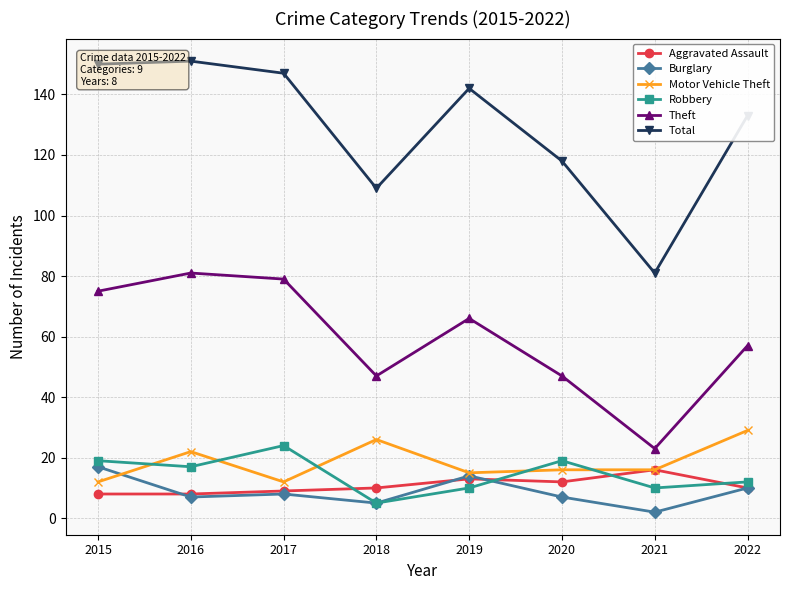

Reading right to left, list all the values displayed in this chart.

Aggravated Assault: 10	16	12	13	10	9	8	8
Burglary: 10	2	7	14	5	8	7	17
Motor Vehicle Theft: 29	16	16	15	26	12	22	12
Robbery: 12	10	19	10	5	24	17	19
Theft: 57	23	47	66	47	79	81	75
Total: 133	81	118	142	109	147	151	150